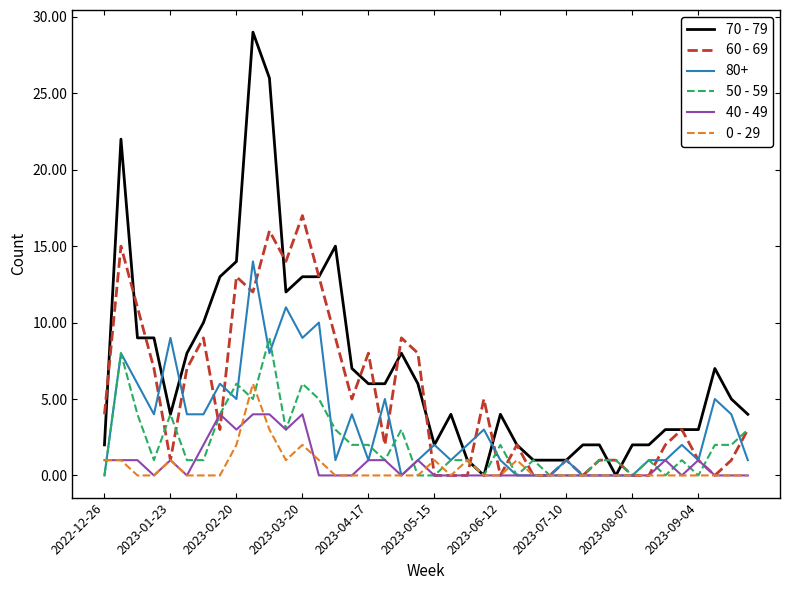

Which series has the widest spread of values?

70 - 79